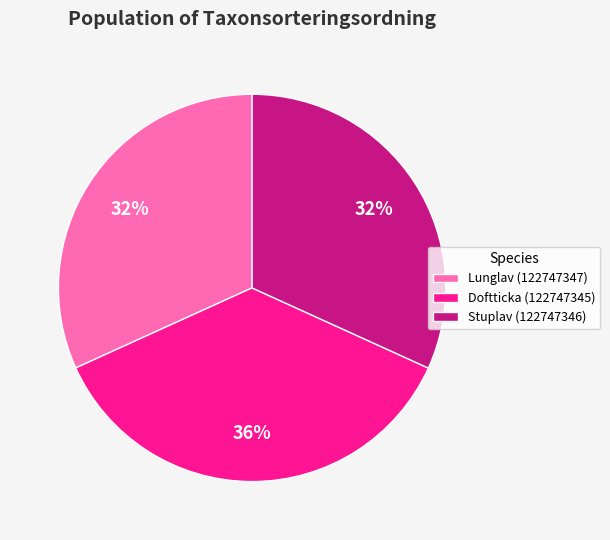

Which slice is the largest?

Doftticka (122747345)